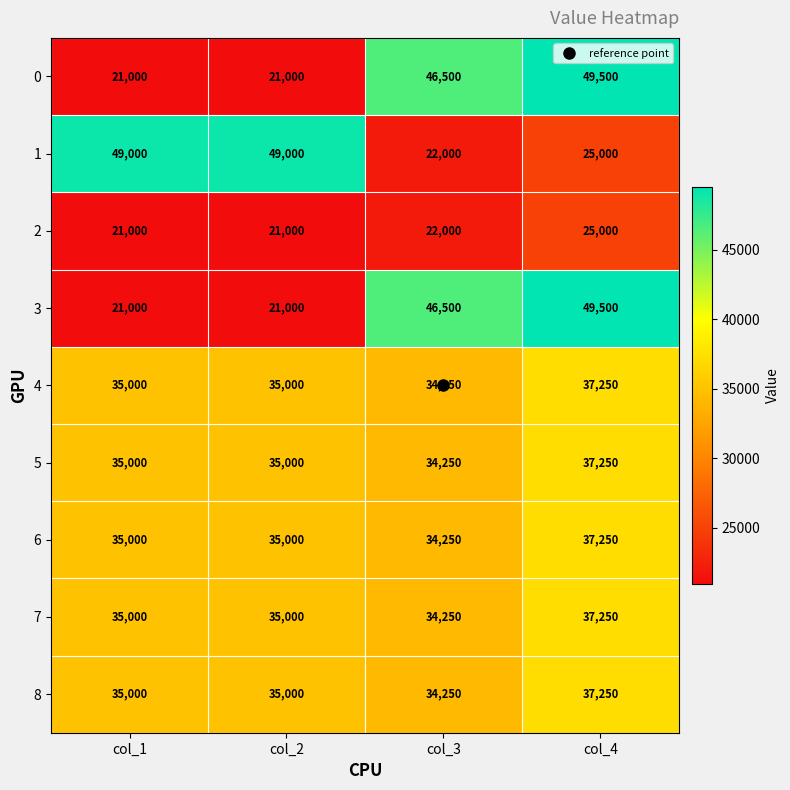

Is the value of 4 at col_3 greater than the value of 7 at col_2?

No